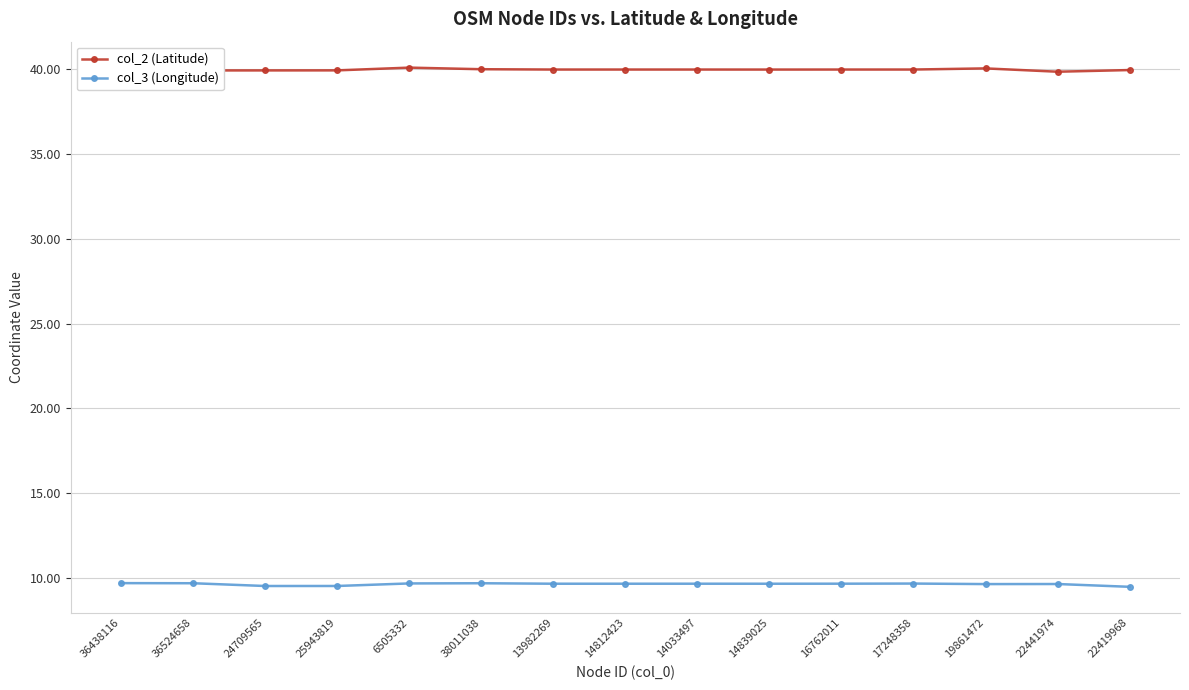

Rank the series by their maximum value, from lowest to highest.

col_3 (Longitude), col_2 (Latitude)